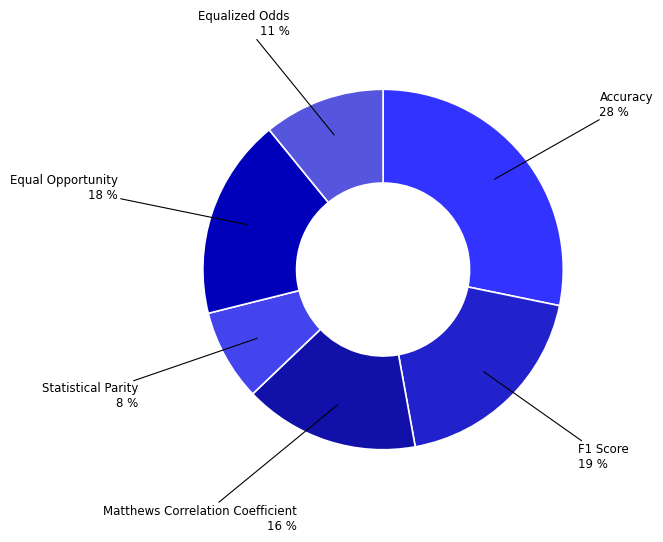

To the nearest percent, what is the average slice percentage?

17%